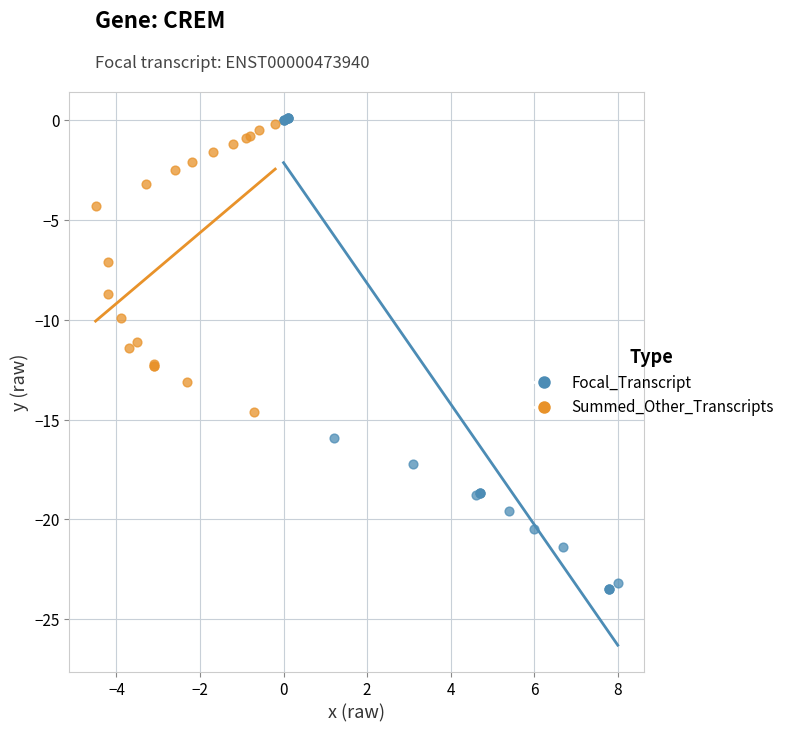

Which series reaches the minimum Y coordinate?

Focal_Transcript